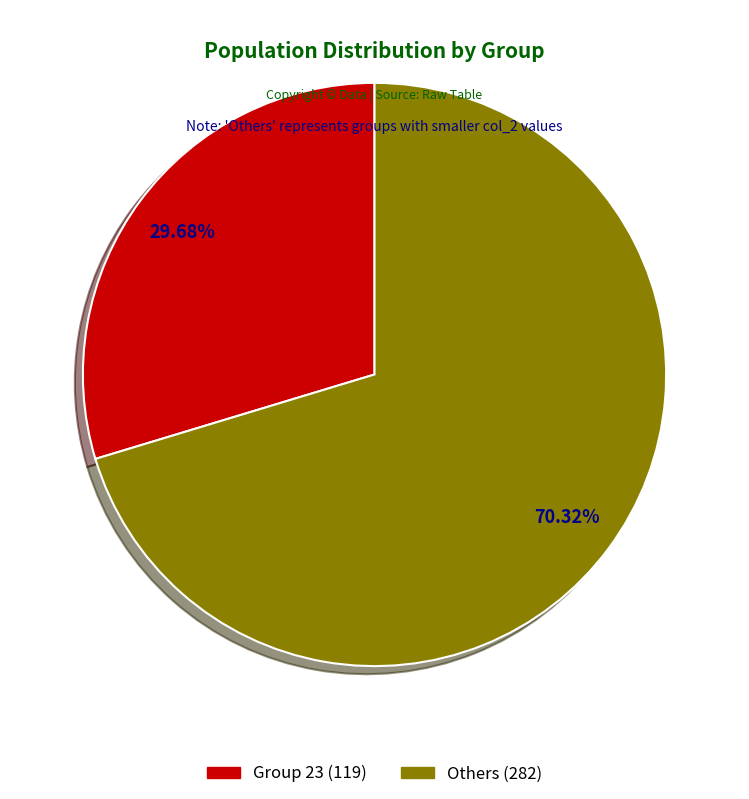

Combined, do Group 23 (119) and Others (282) account for over 50%?

Yes